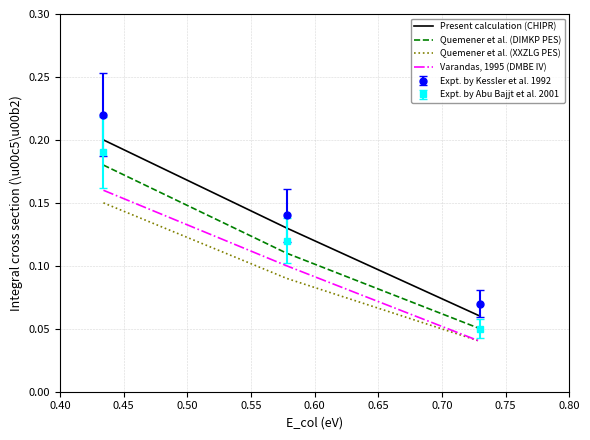

Which series has the largest range (max minus min)?

Expt. by Kessler et al. 1992